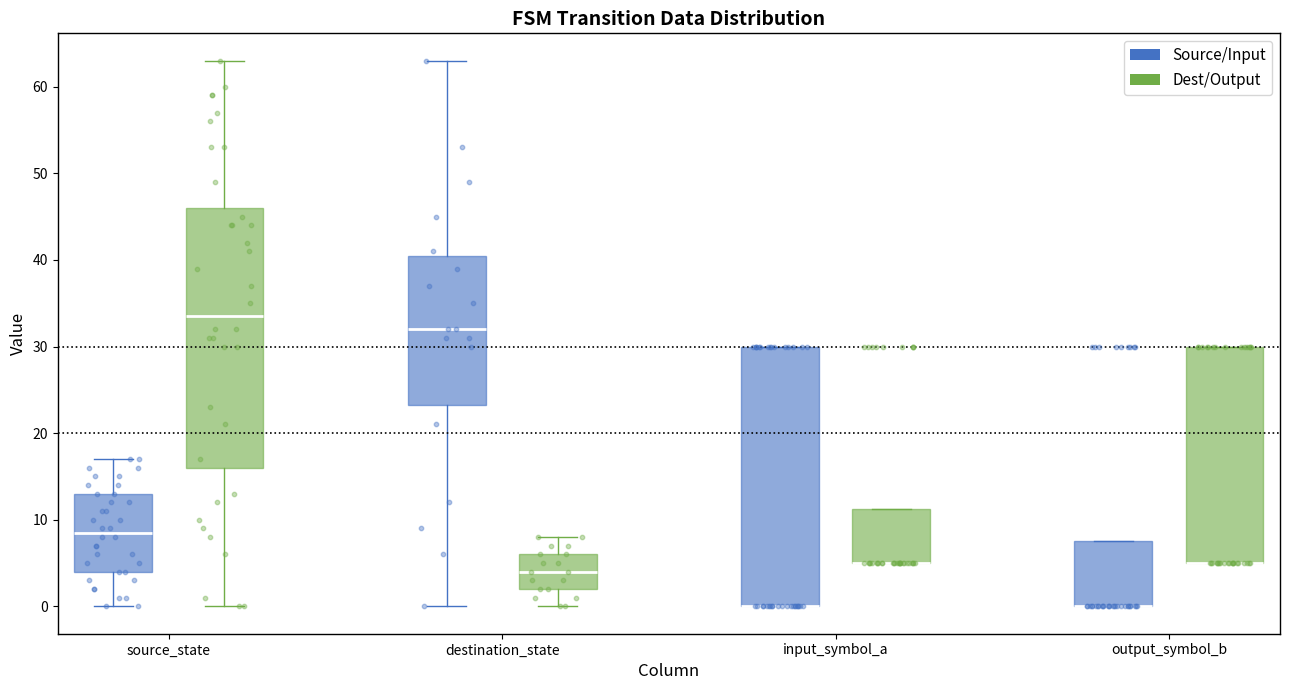

Where is the lower edge of the box for output_symbol_b (Source/Input) on the y-axis? The values are not printed on the chart, so give them approximately, as read against the axis.

0